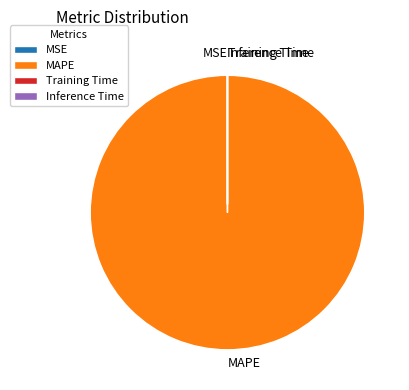

Which slice is the largest?

MAPE